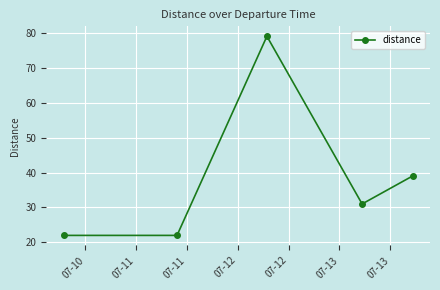

What is the average value?

39